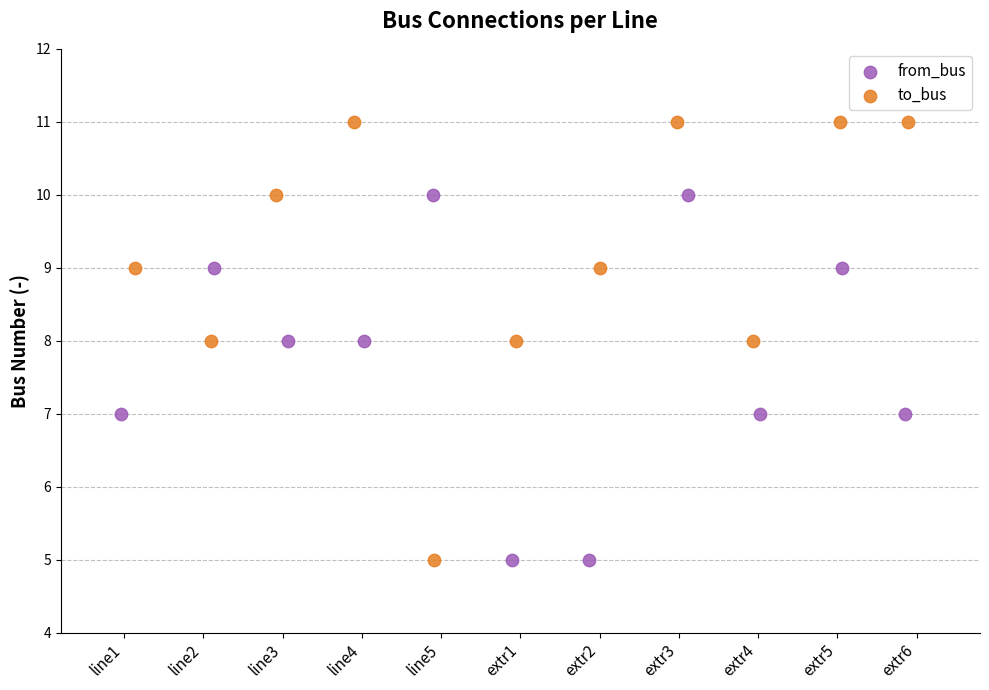

What are all the series names shown in the legend?

from_bus, to_bus